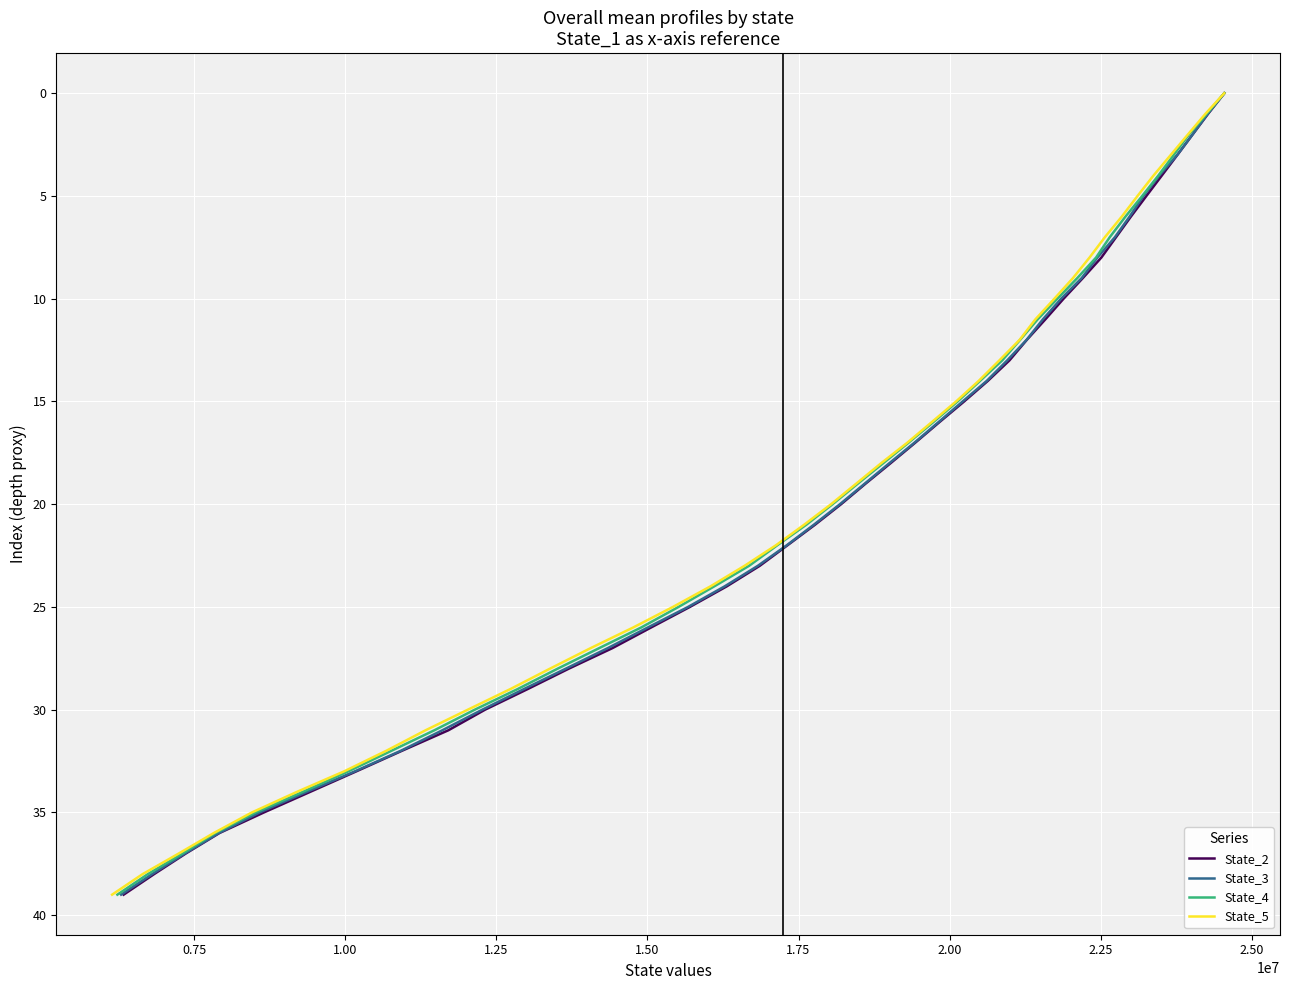

What is the average value of the State_5 series?

20